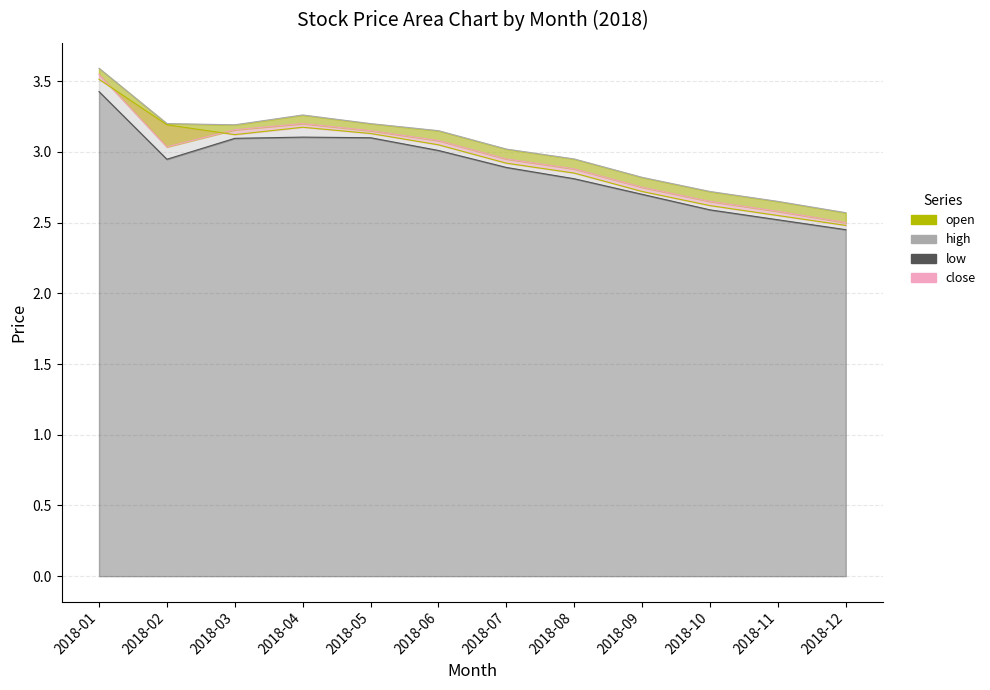

True or false: high has a value of 1.9 at 2018-08.

False